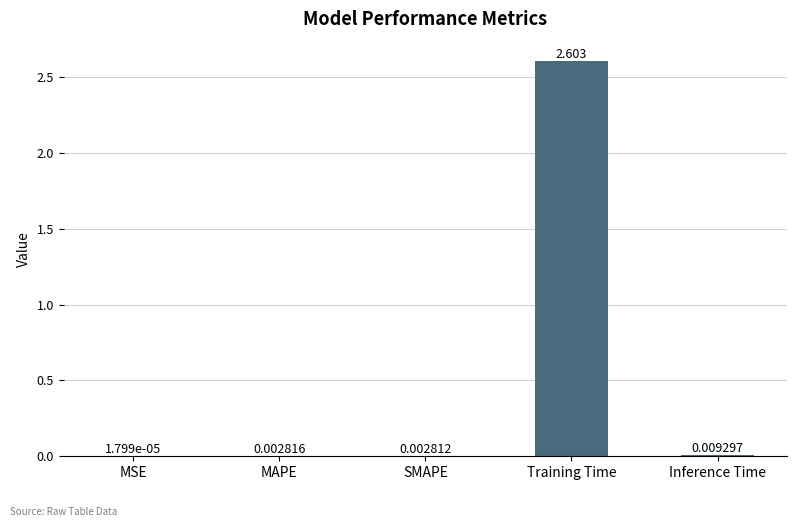

What is the maximum value shown in the chart?

2.6